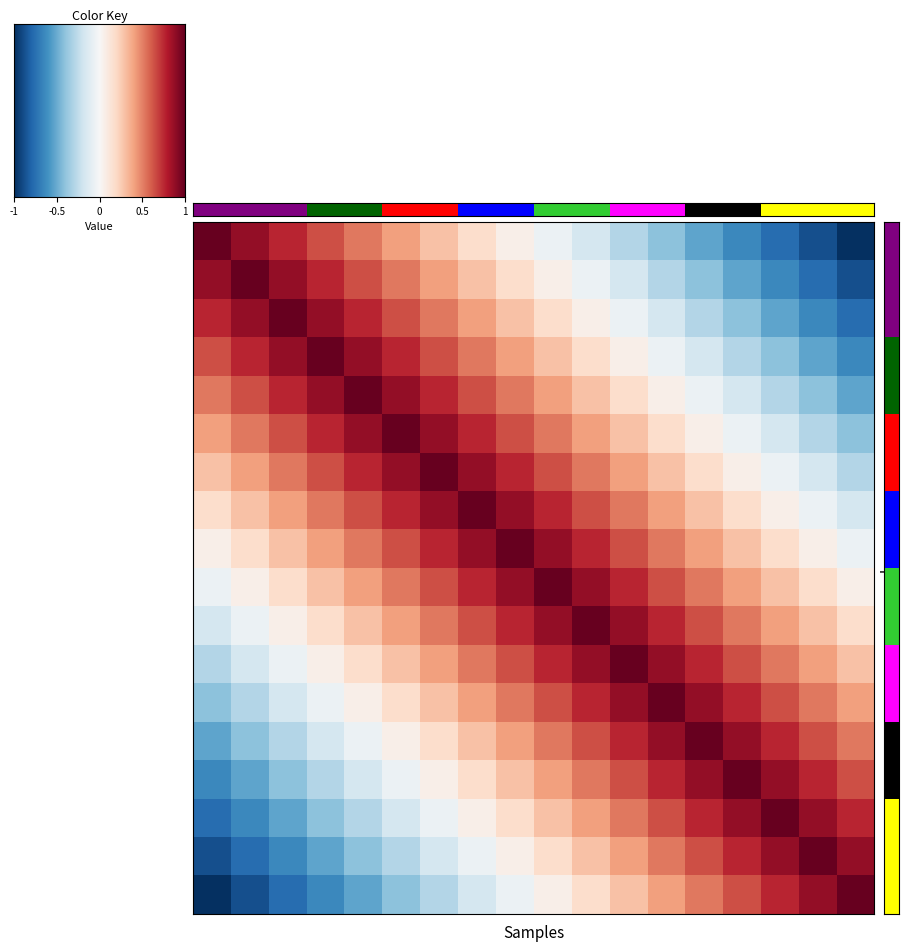

Count the number of categories in the chart.

18